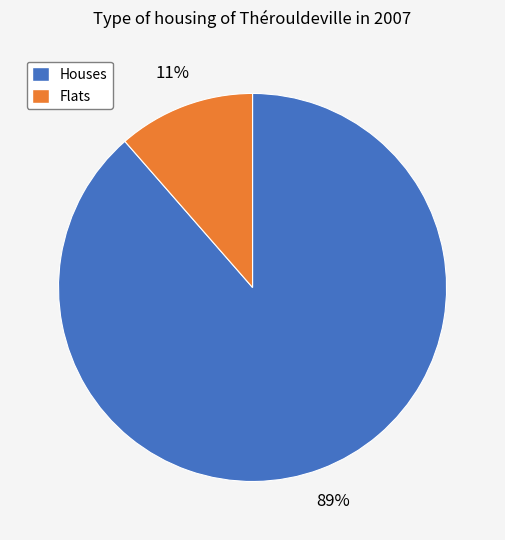

Is there a majority slice in this chart?

Yes